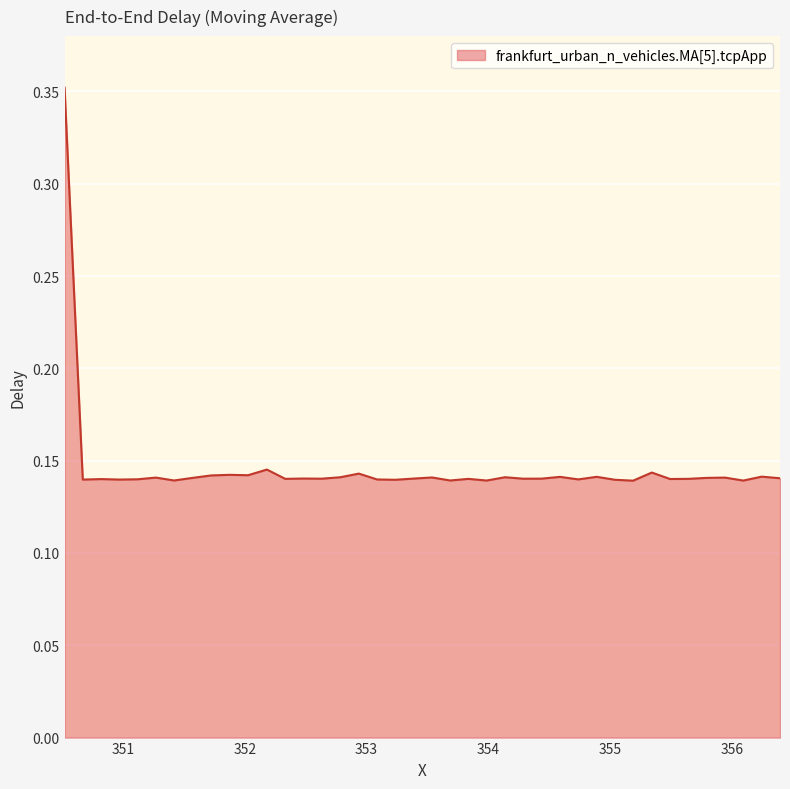

Does the chart have visible grid lines?

Yes